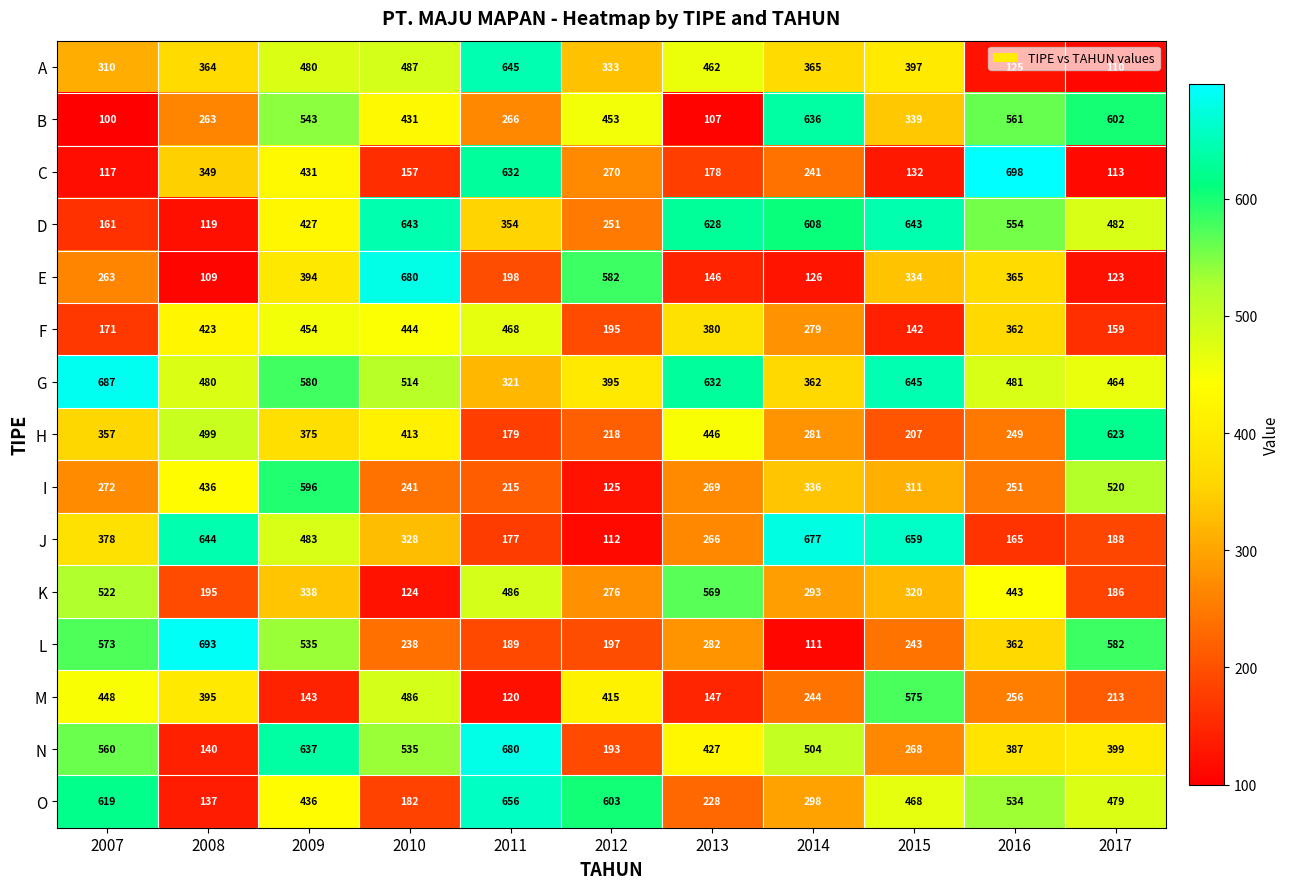

What is the difference between the maximum and second lowest values in the B series?

529